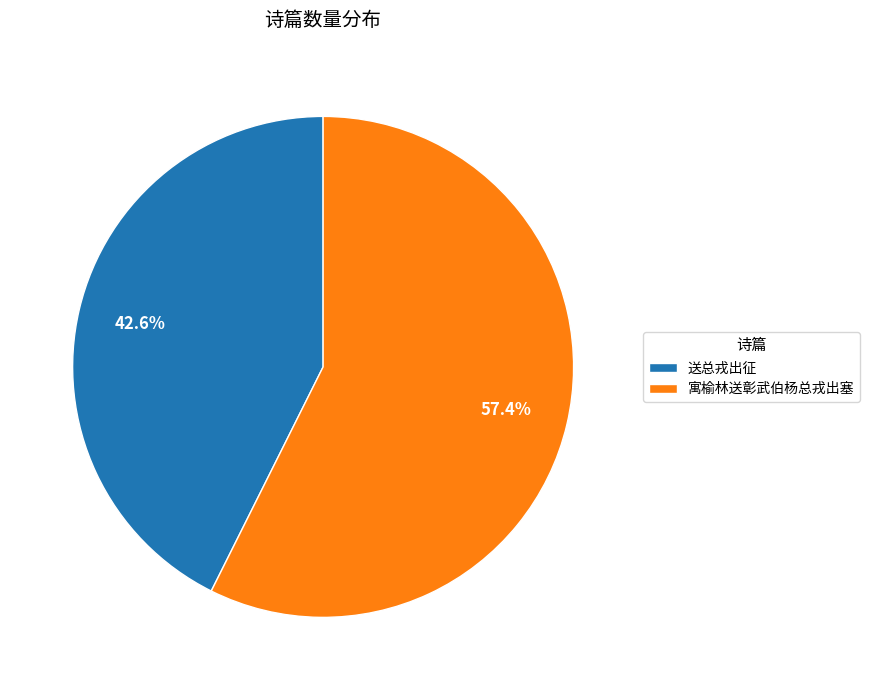

The 寓榆林送彰武伯杨总戎出塞 slice represents 57% of the pie. True or false?

True